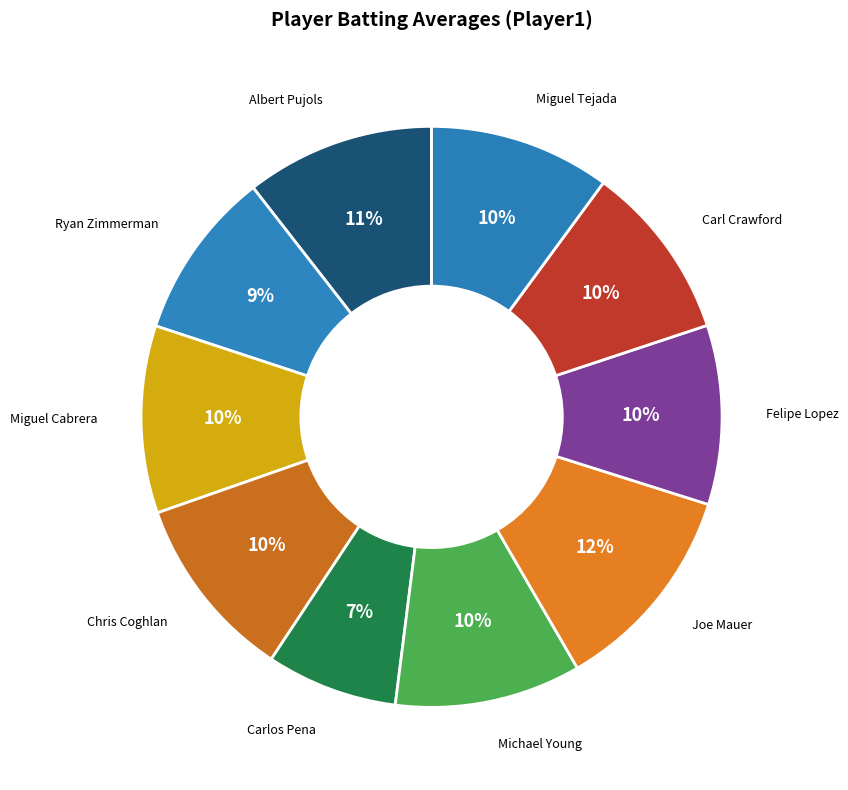

Count the number of slices in the pie.

10